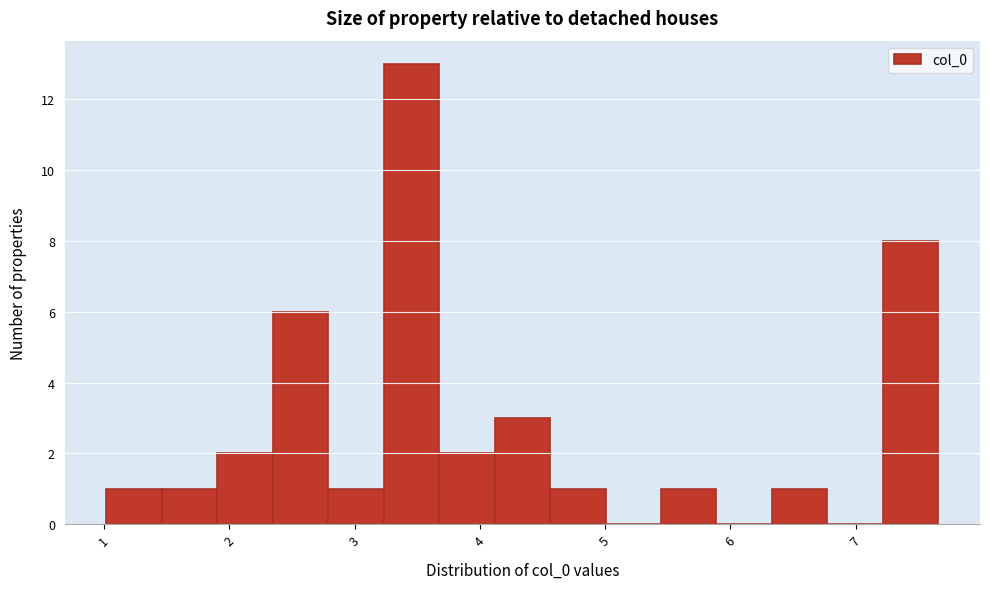

Over which range of the x-axis is the bar tallest?

3.2 to 3.7